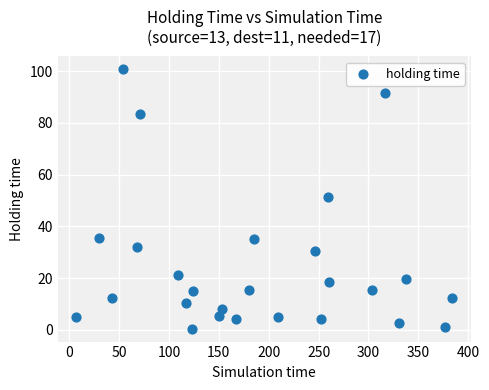

What is the range of X values (max minus min)?

376.5